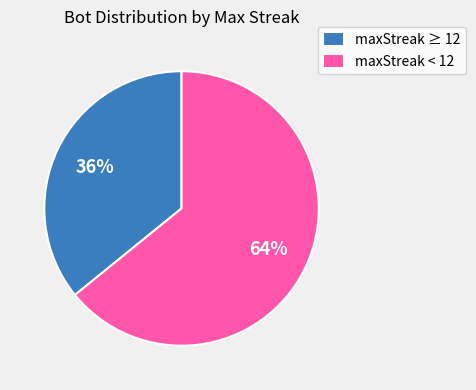

Is the sum of maxStreak < 12 and maxStreak ≥ 12 greater than half?

Yes